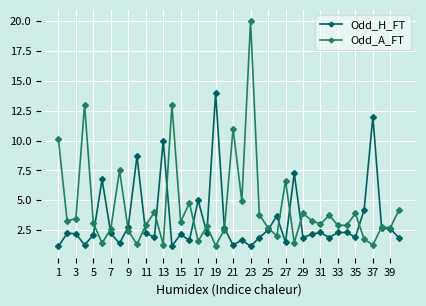

True or false: Odd_H_FT has more than 2 points higher than both neighbors.

True